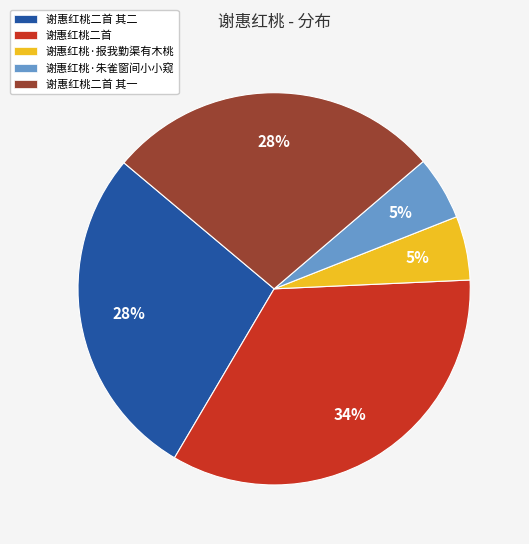

Count the number of slices in the pie.

5